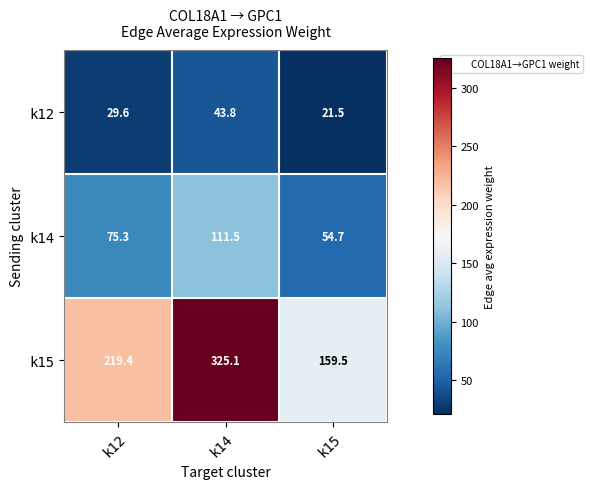

List the series in order of their overall mean, highest first.

k15, k14, k12